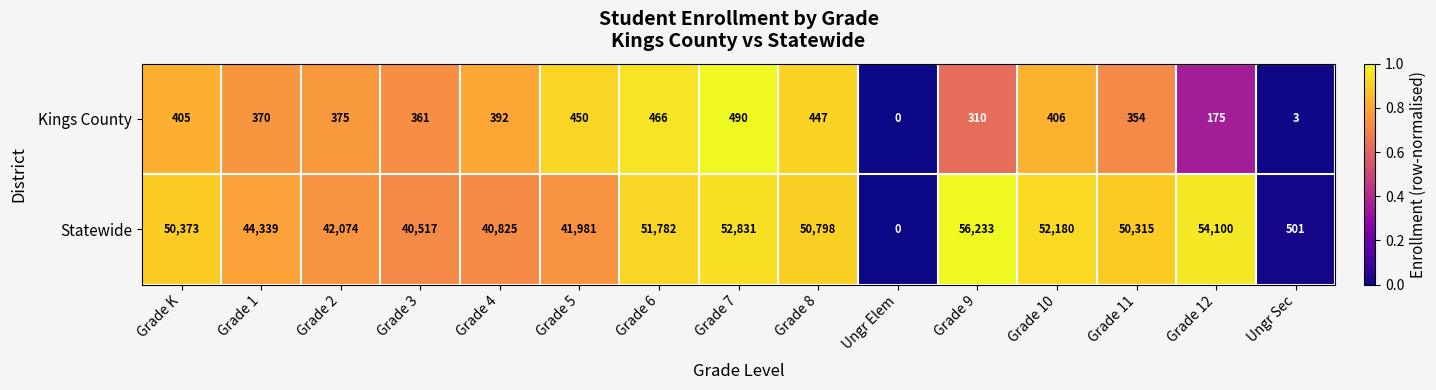

At which label does Statewide first exceed 50315?

Grade K